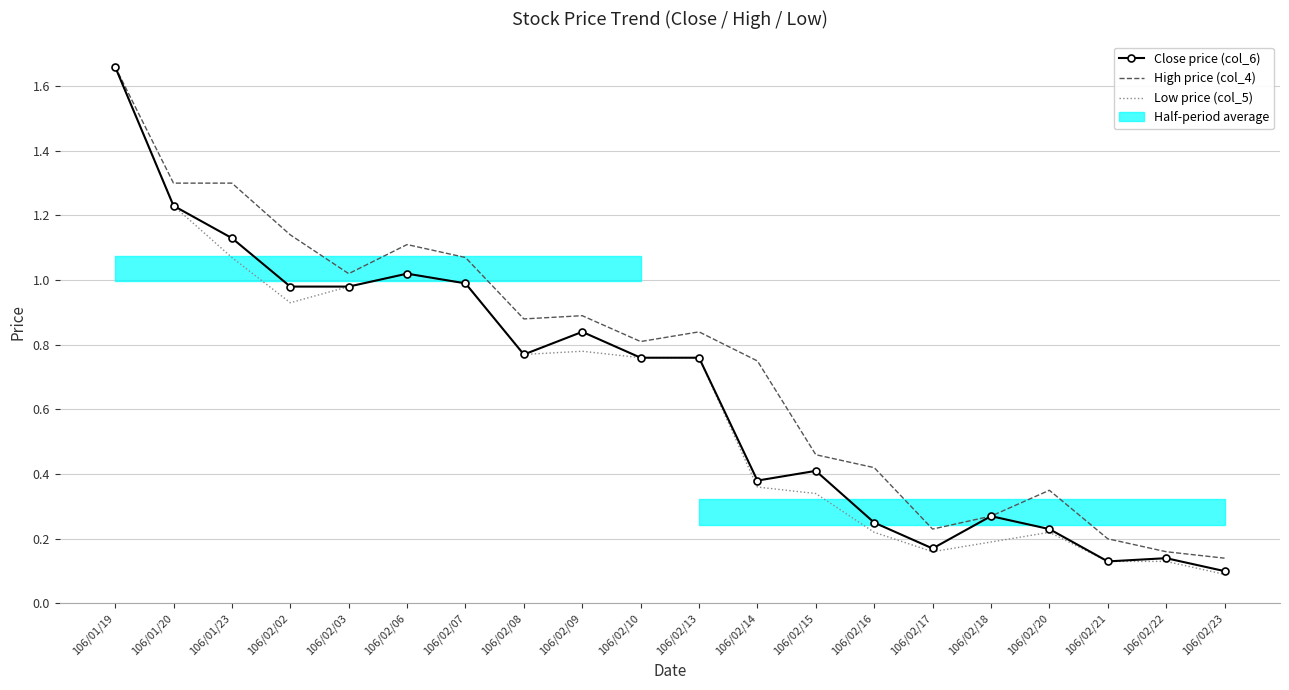

What is the difference between the maximum and minimum values in the Low price (col_5) series?

1.6